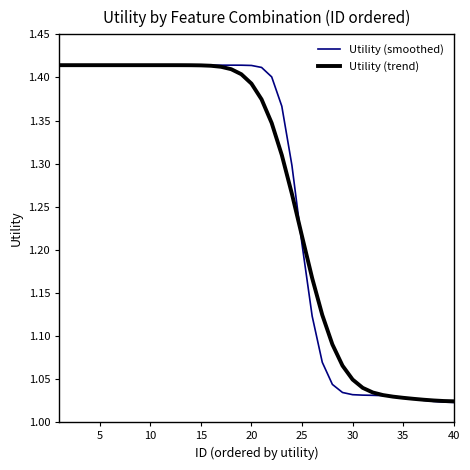

Which series has the widest spread of values?

Utility (smoothed)